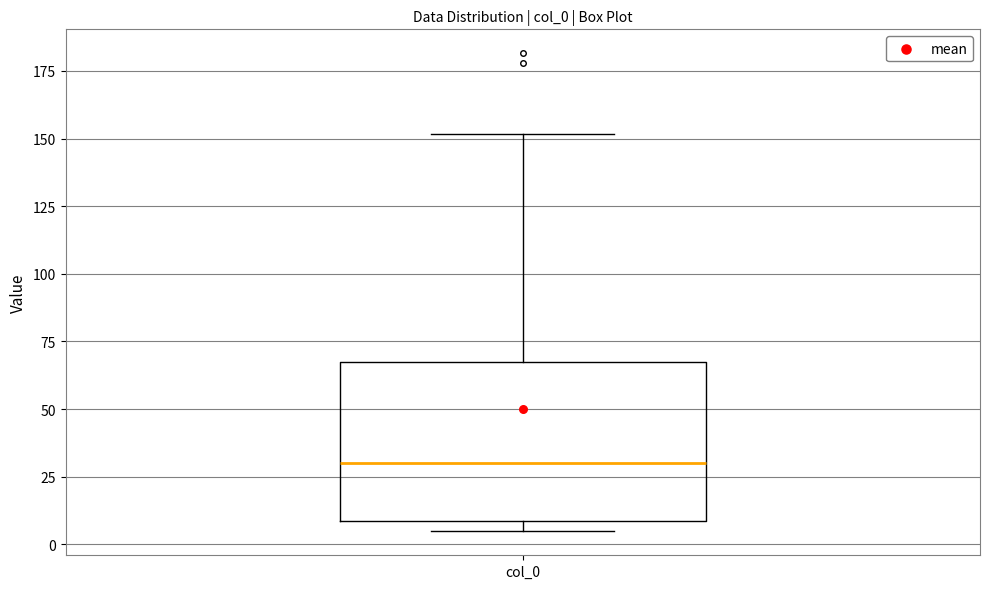

Where is the upper edge of the box for col_0 on the y-axis? The values are not printed on the chart, so give them approximately, as read against the axis.

65